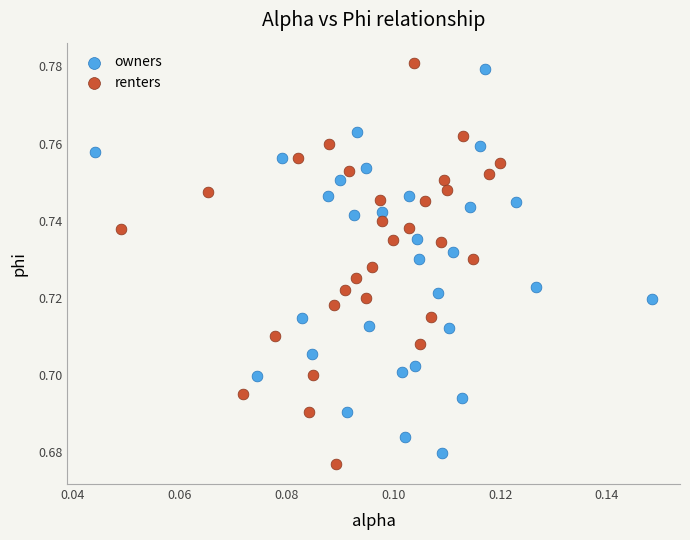

Which series has the widest spread of Y values?

renters